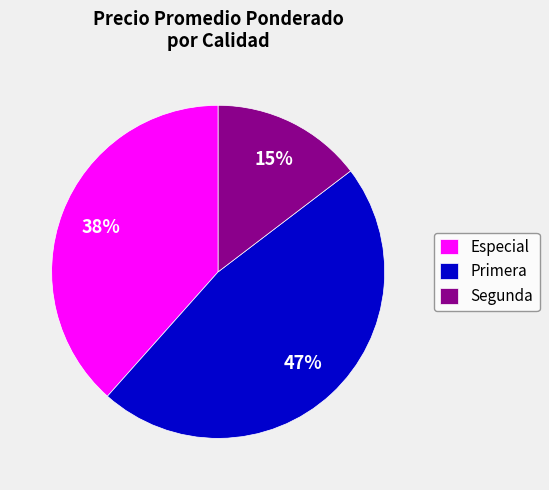

What is the largest slice in the pie chart?

Primera